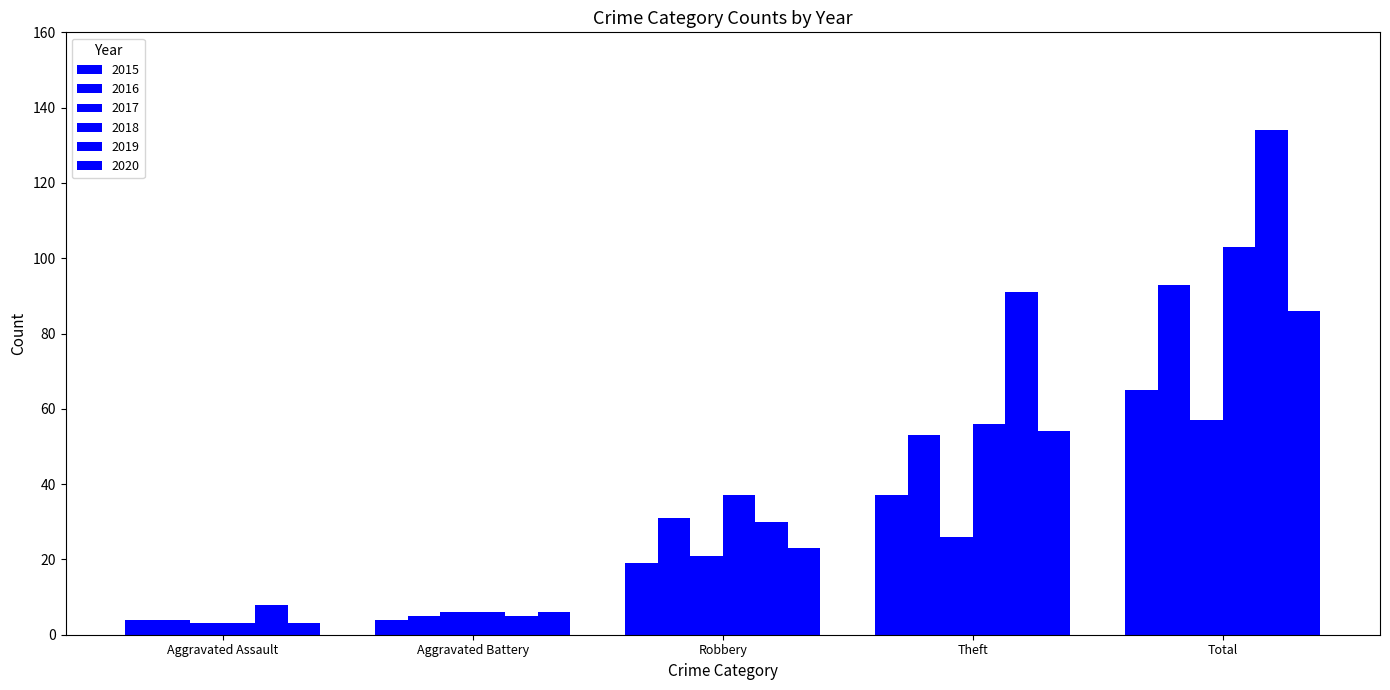

Which series changed the most between Robbery and Theft?

2019